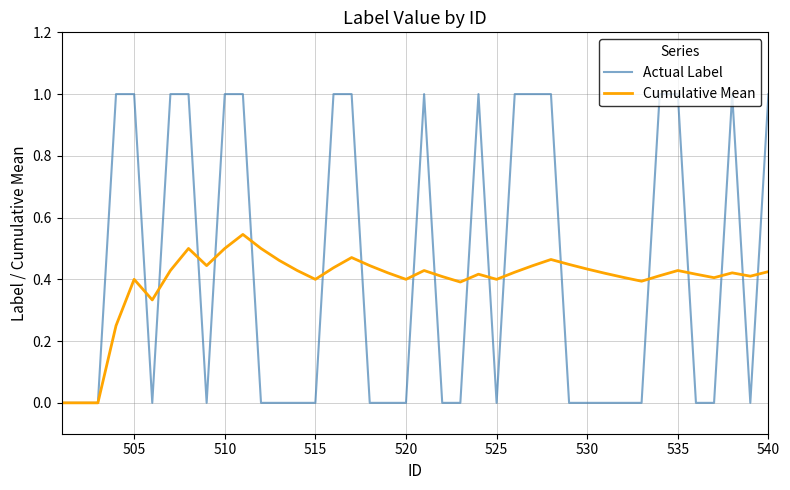

How many Cumulative Mean values are between 0 and 1?

40